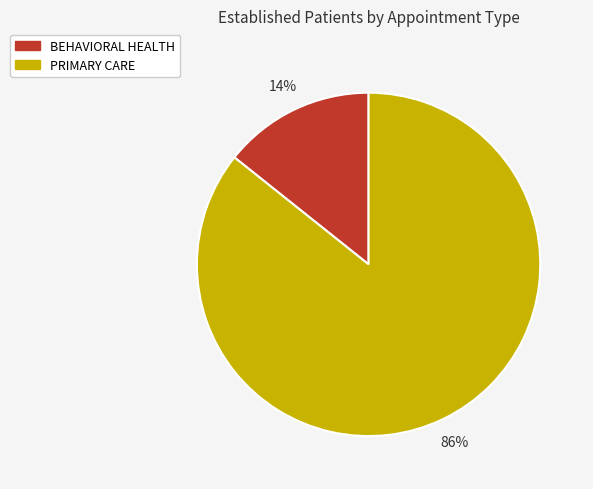

Which has a higher value, PRIMARY CARE or BEHAVIORAL HEALTH?

PRIMARY CARE